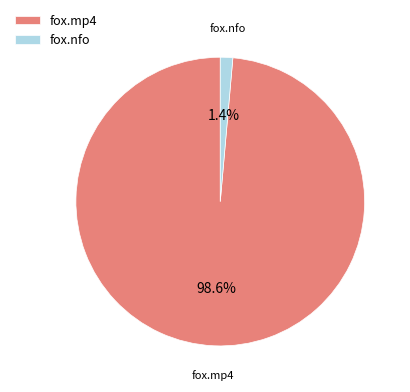

Which has a higher value, fox.nfo or fox.mp4?

fox.mp4